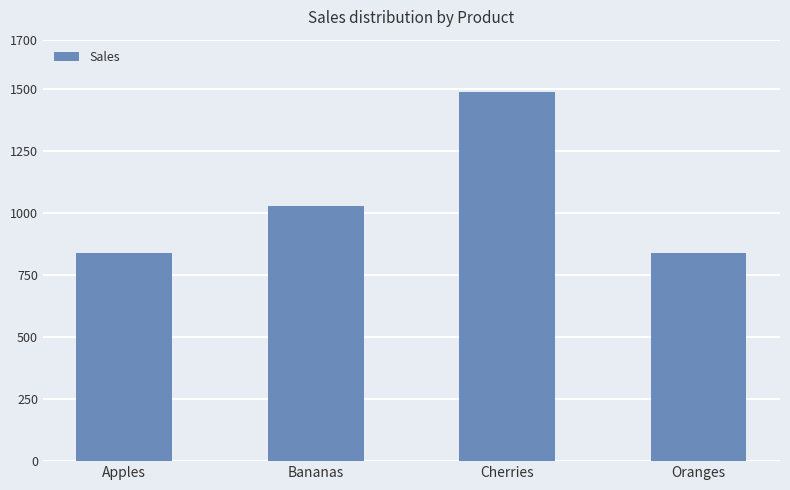

What is the difference between the maximum and minimum values?

650